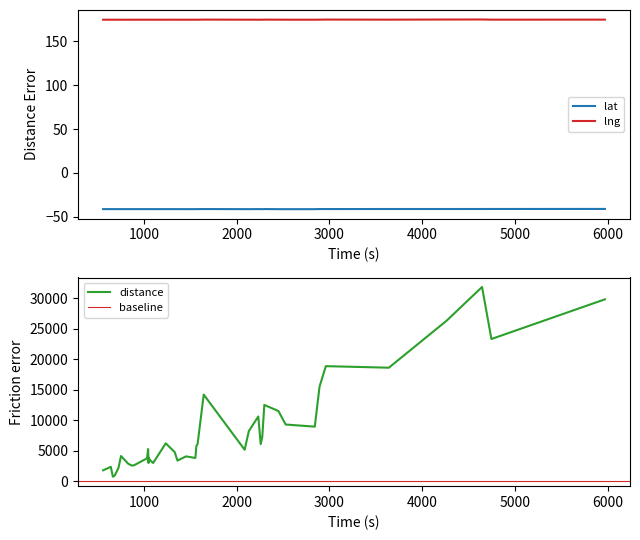

Where does the distance series first go above 5274?

1237